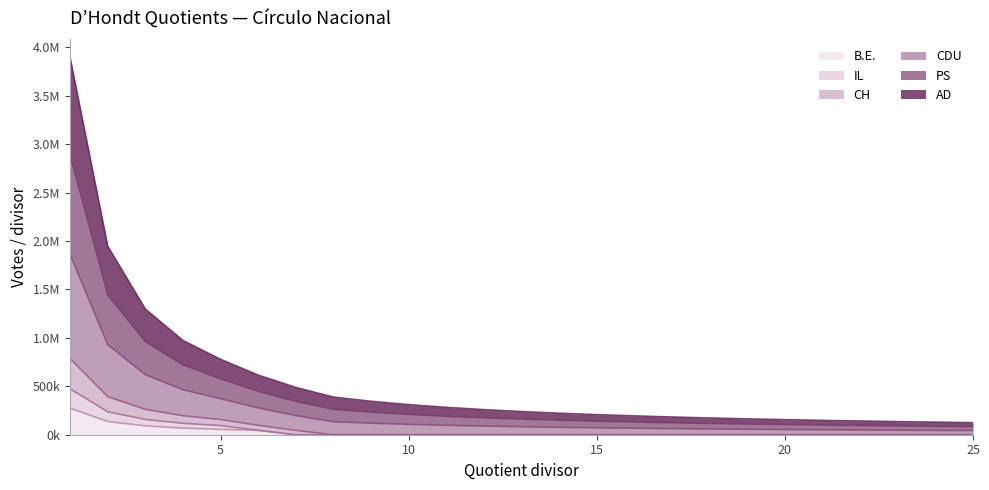

True or false: AD has a value of 210791.8 at 8.

False